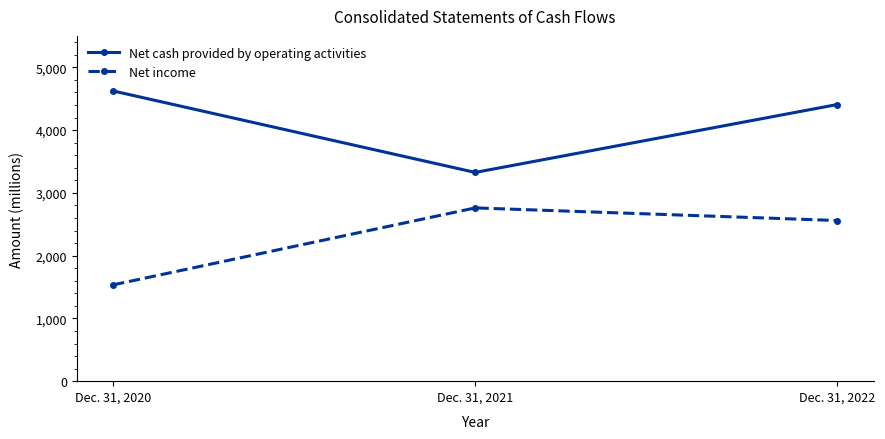

At Dec. 31, 2020, list the series in order from largest to smallest.

Net cash provided by operating activities, Net income